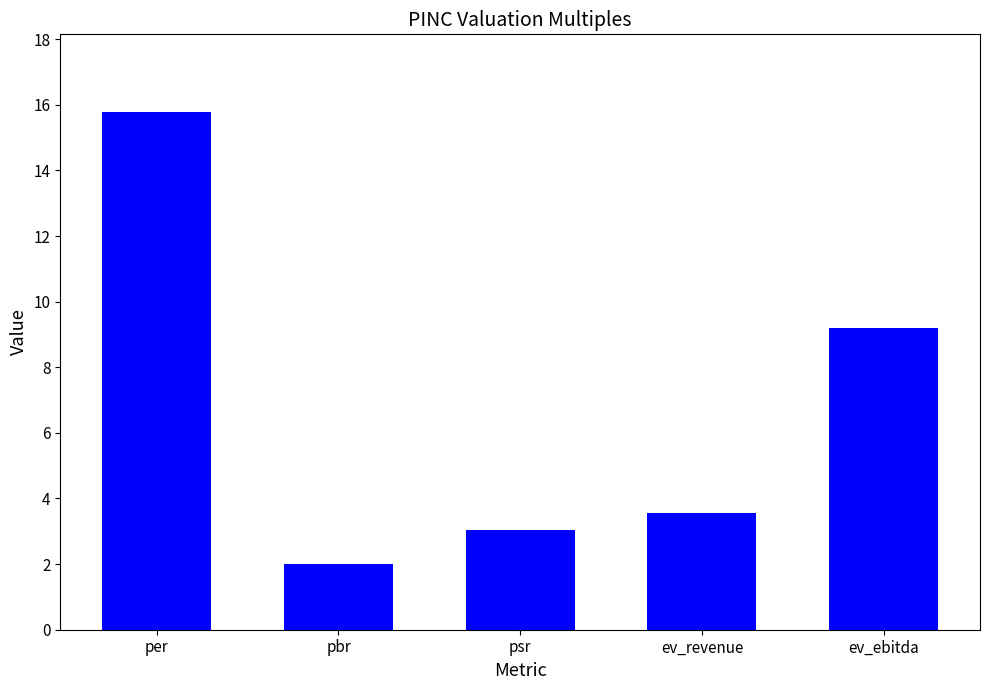

Count the number of categories in the chart.

5